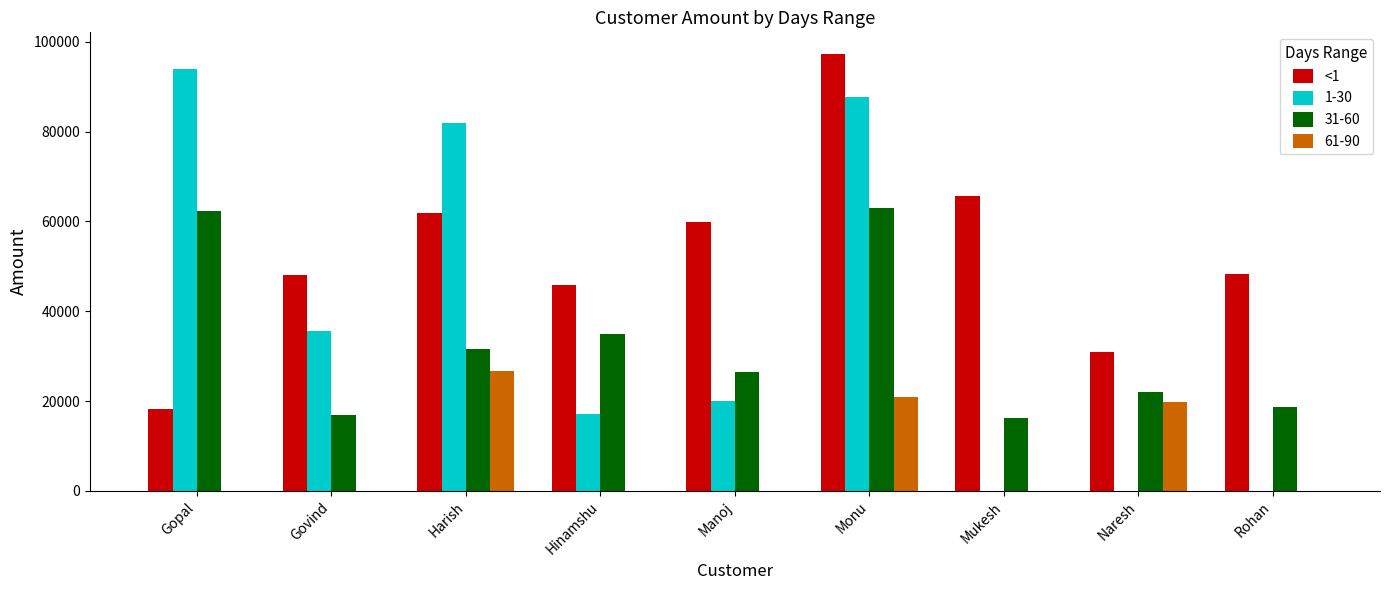

Between Govind and Monu, which series saw the biggest shift?

1-30